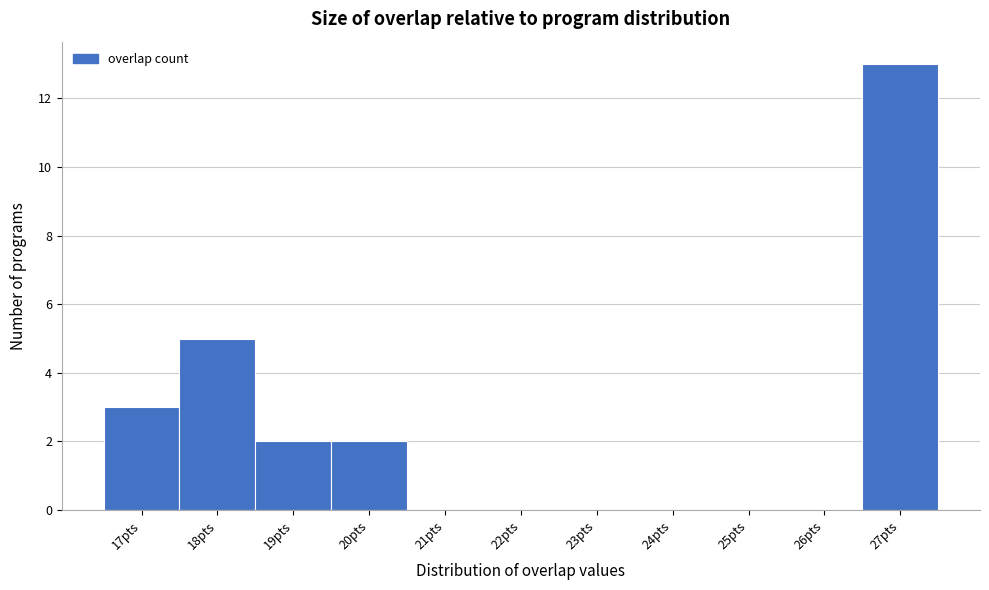

Reading left to right, transcribe this chart: for each bar, give the range it covers on the x-axis and its height. The values are not printed on the chart, so give them approximately, as read against the axis.

16.5 to 17.5: 3
17.5 to 18.5: 5
18.5 to 19.5: 2
19.5 to 20.5: 2
20.5 to 21.5: 0
21.5 to 22.5: 0
22.5 to 23.5: 0
23.5 to 24.5: 0
24.5 to 25.5: 0
25.5 to 26.5: 0
26.5 to 27.5: 13